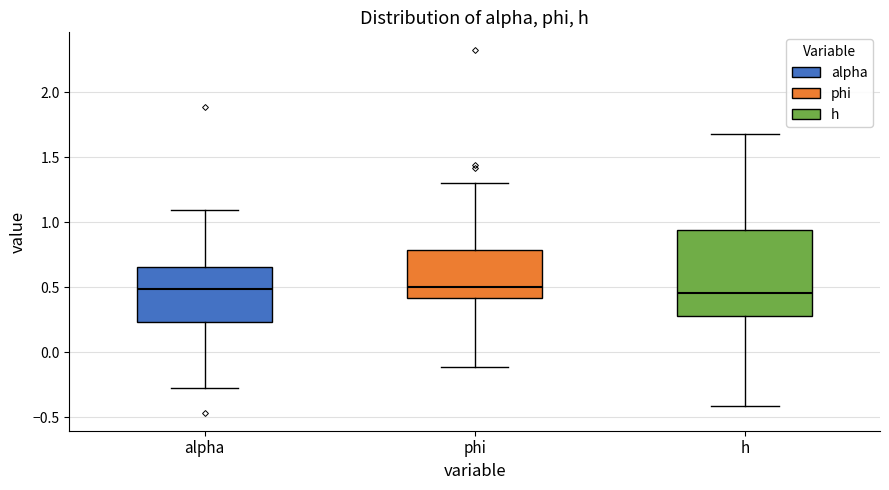

Comparing the boxes themselves (not the whiskers), which one is the tallest?

h